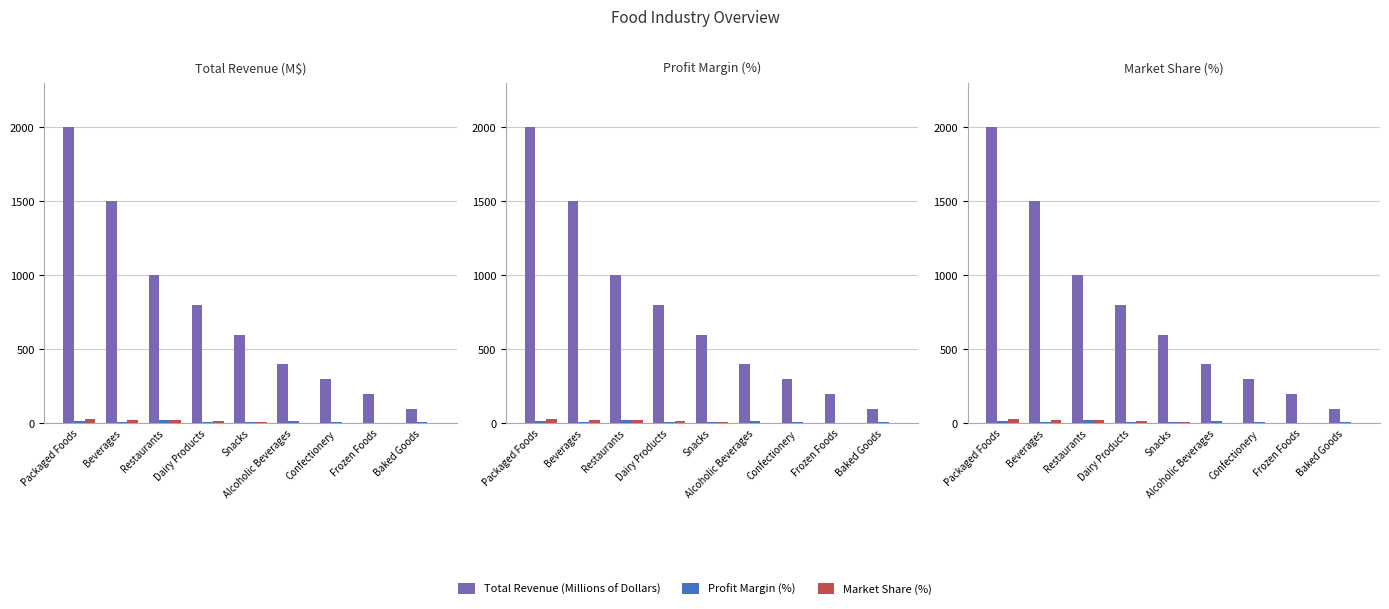

What is the difference between the maximum and minimum values in the Total Revenue (Millions of Dollars) series?

1900